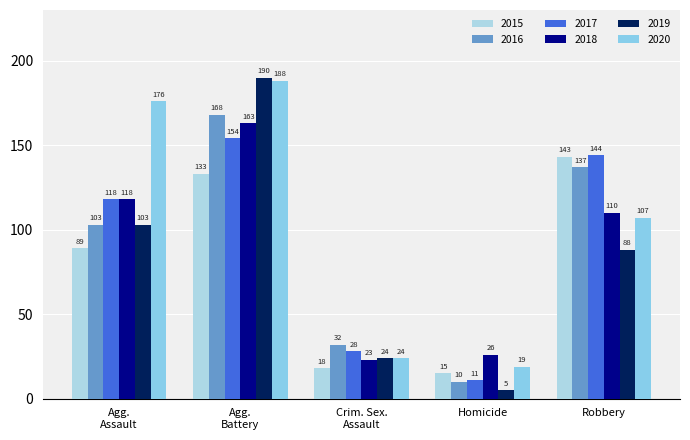

What is the total value across all series at Robbery?

729